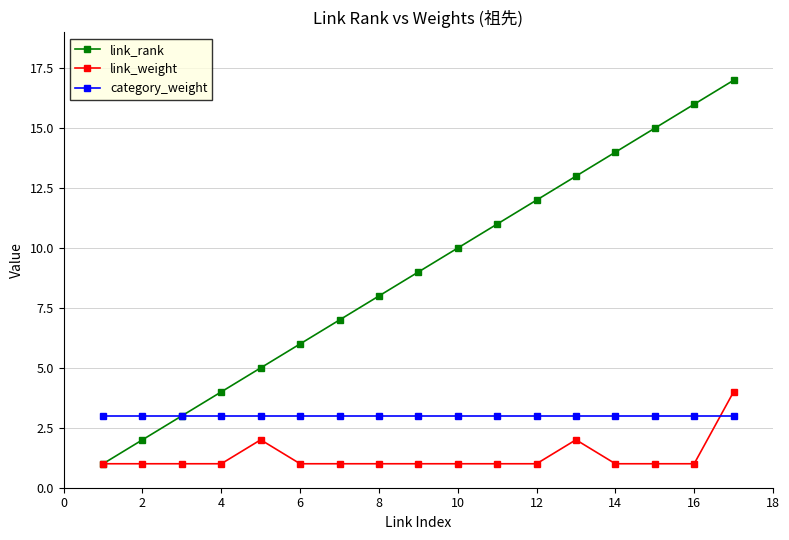

Which series has the largest total across all categories?

link_rank